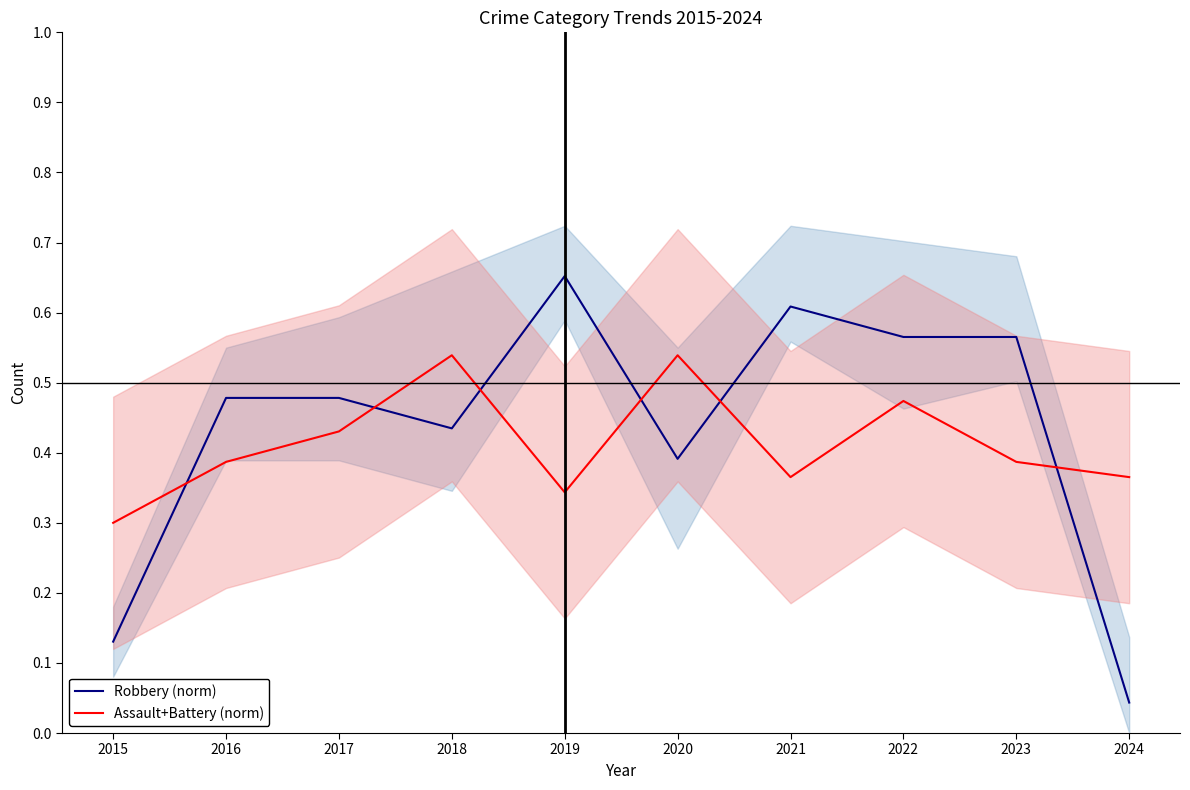

Which label corresponds to the smallest value in the chart?

2024